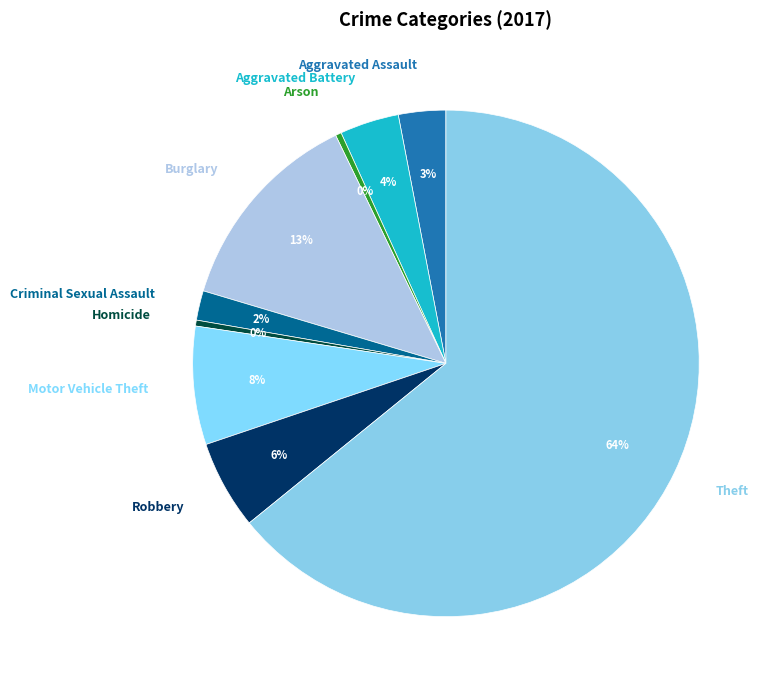

Which slice is the largest?

Theft